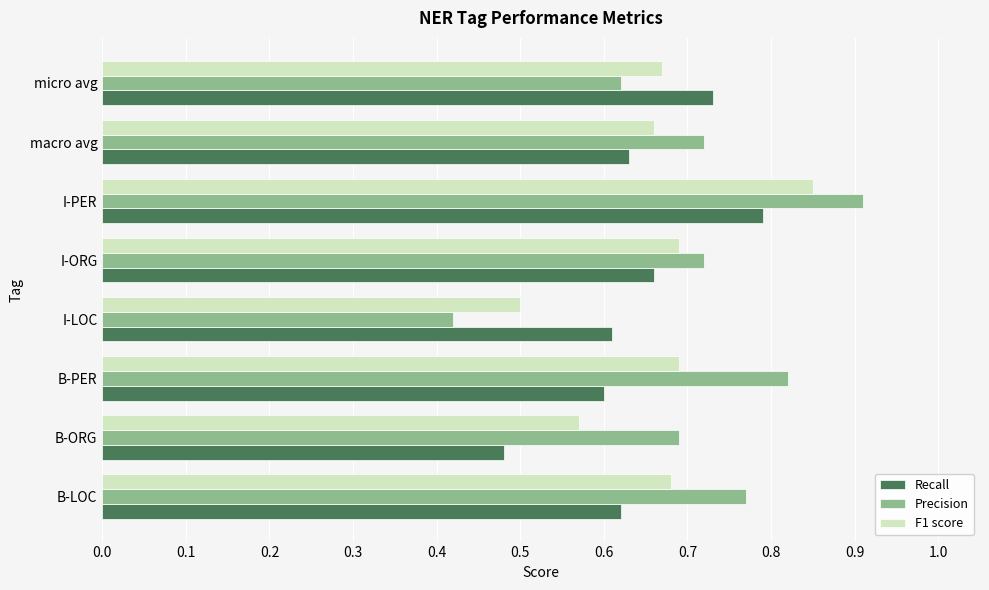

Which label corresponds to the largest value in the chart?

I-PER